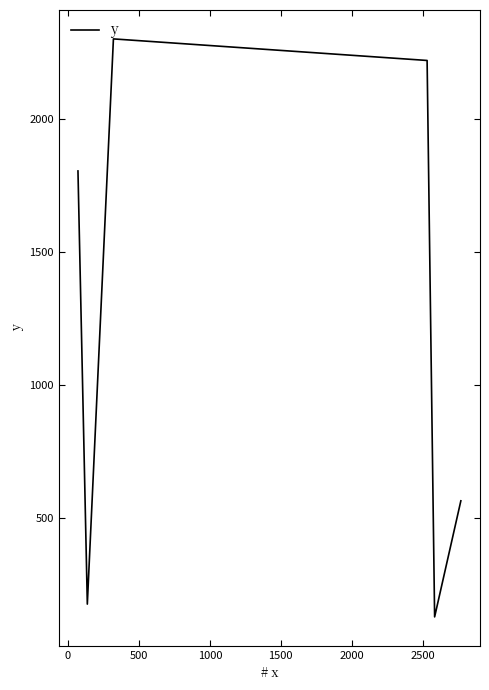

How many distinct data groups are displayed?

1